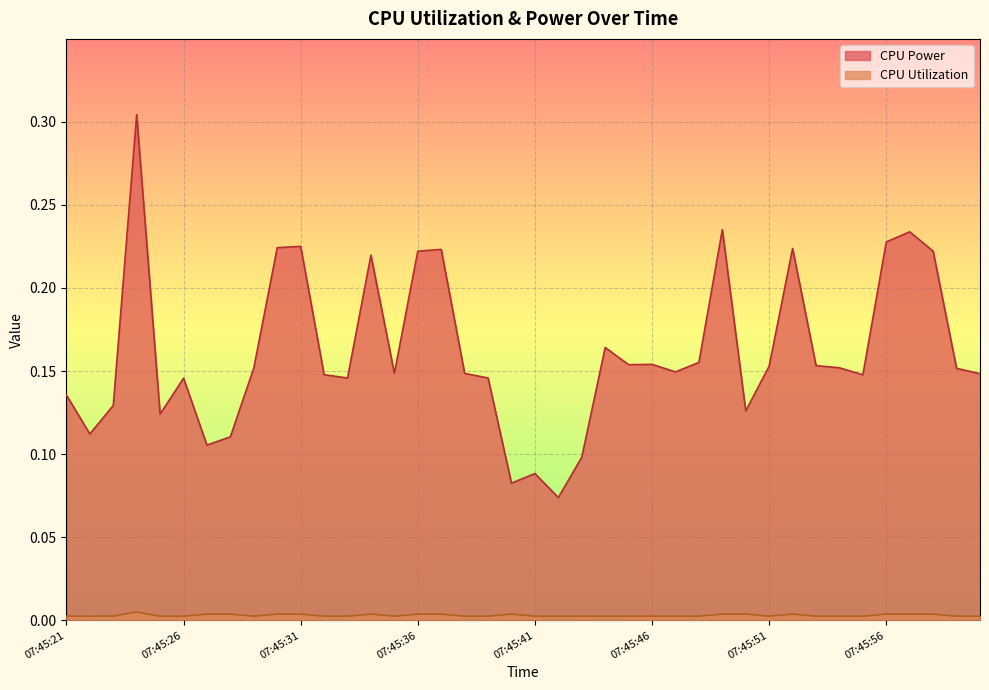

Rank the series at 07:45:55 from lowest to highest value.

CPU Utilization, CPU Power